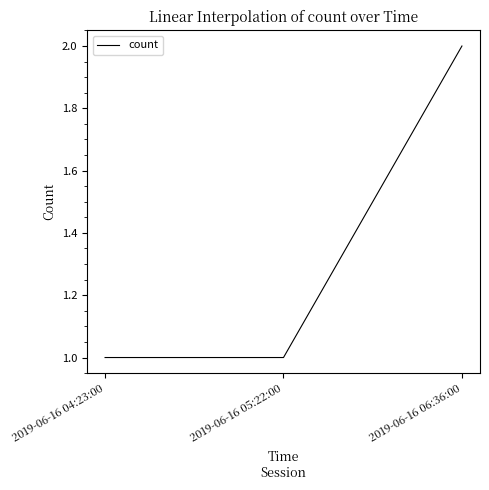

Count the number of data series in this chart.

1